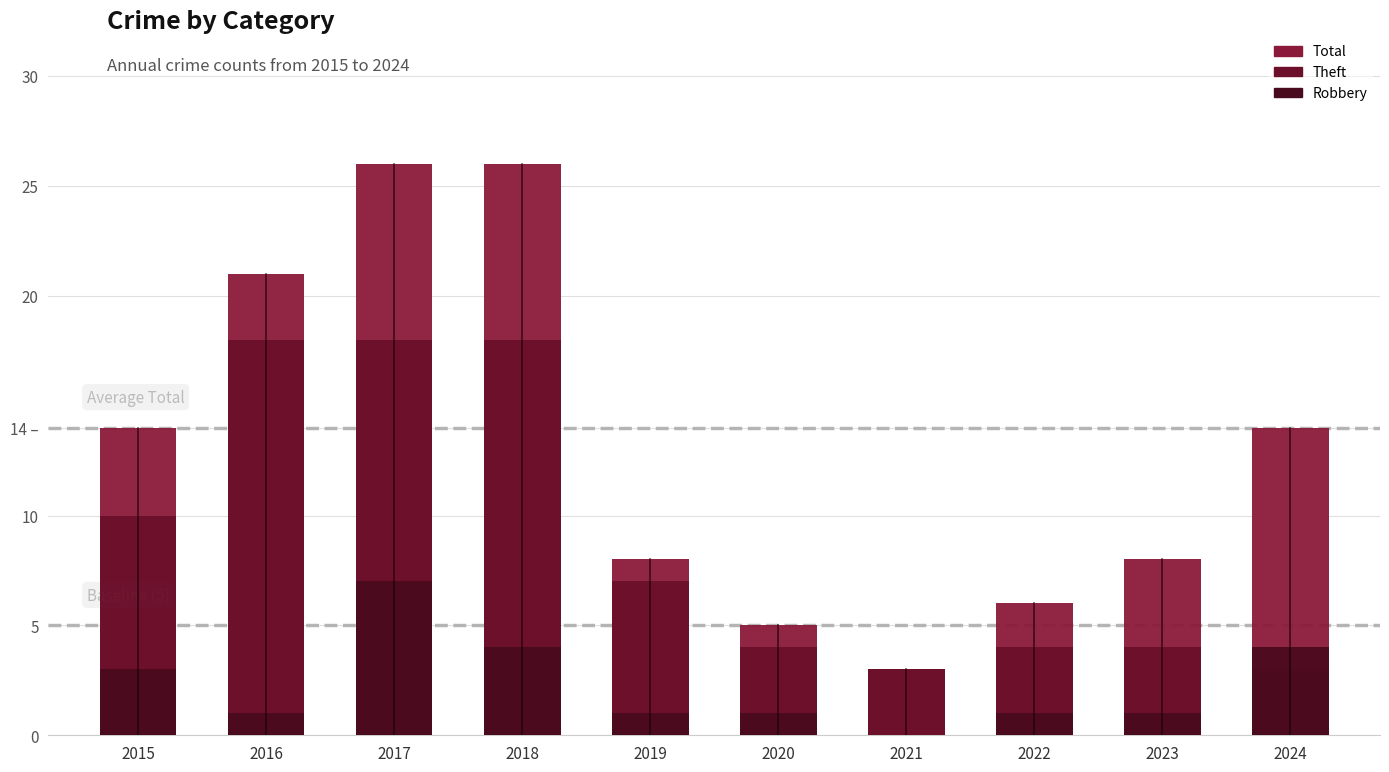

How many bars are there in each group?

3